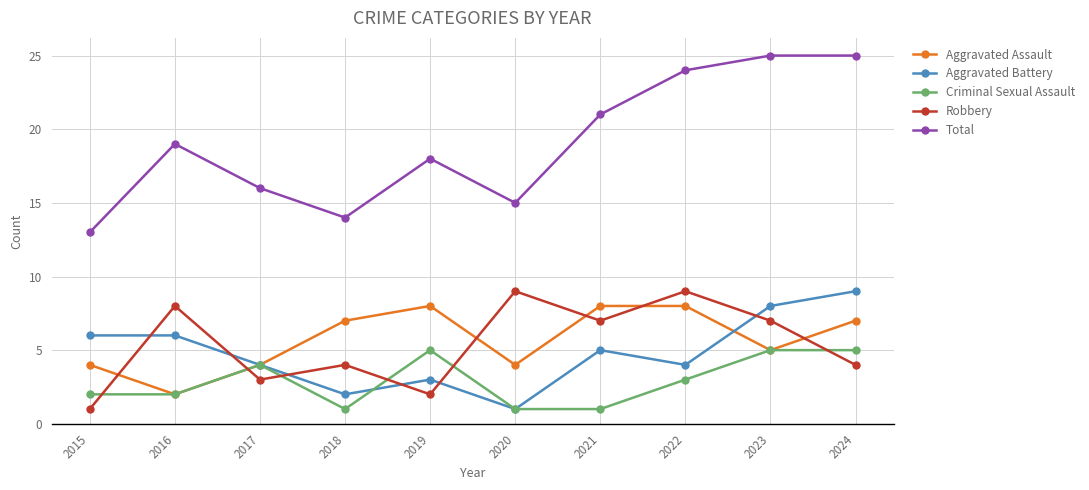

True or false: Criminal Sexual Assault and Robbery cross at least once.

True